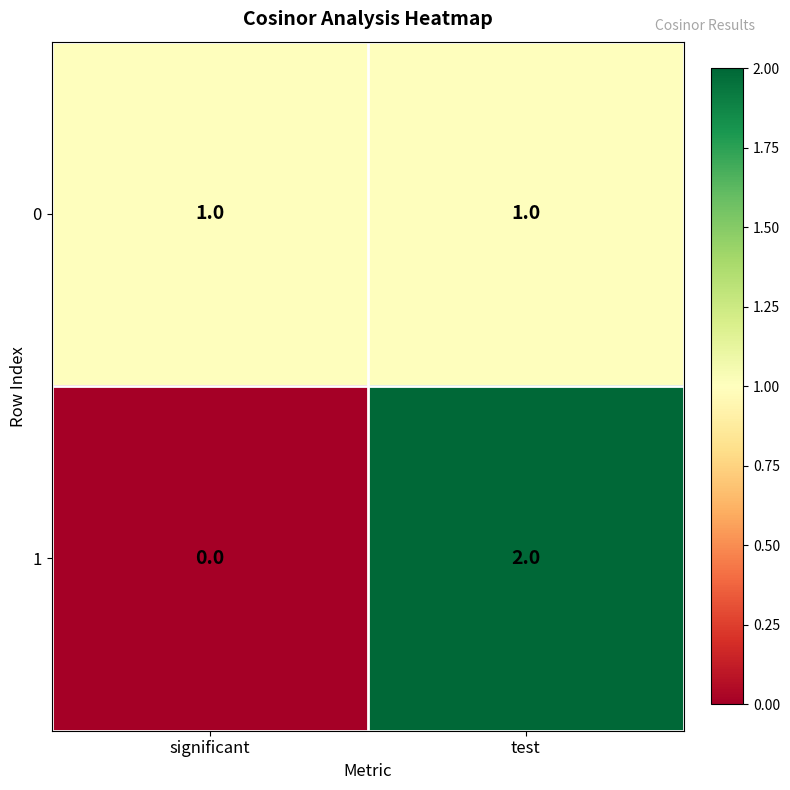

At which category is the sum across all series the highest?

test